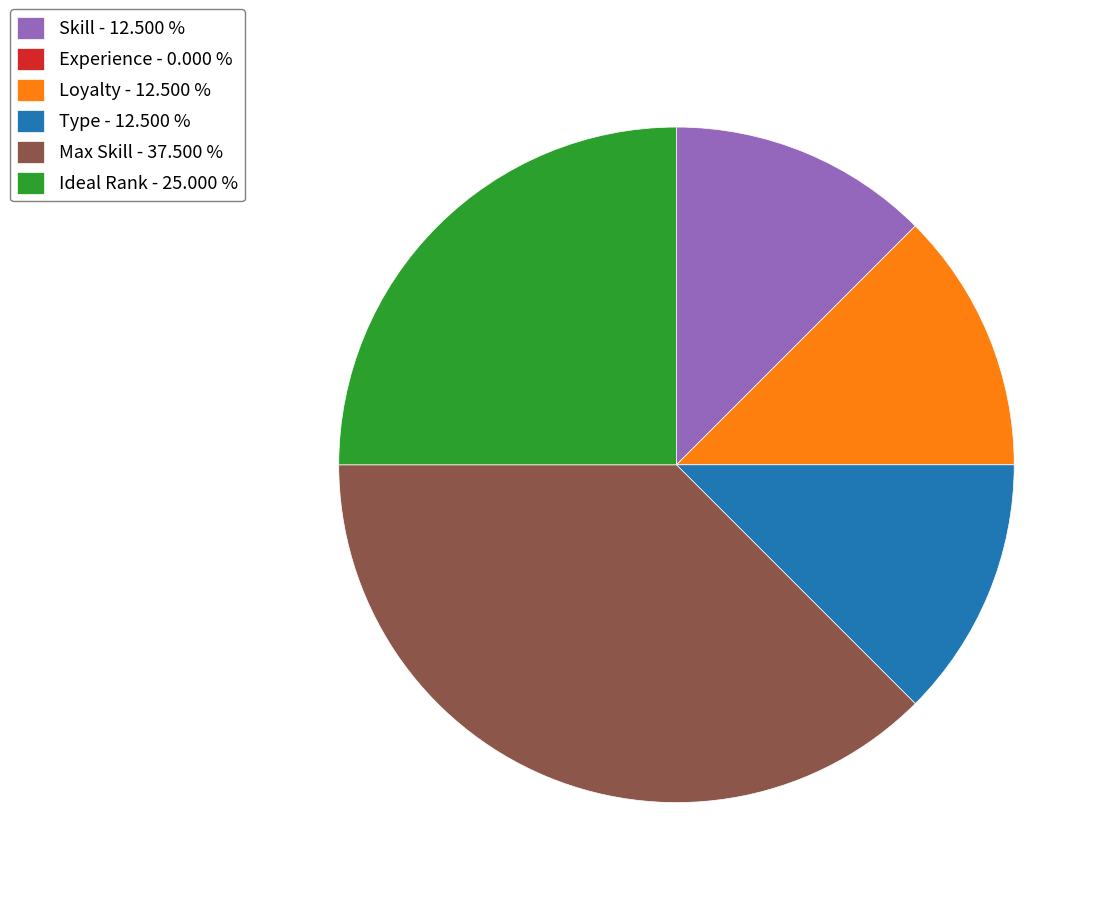

Approximately how many times larger is the value at Max Skill - 37.500 % compared to Type - 12.500 %?

3.0